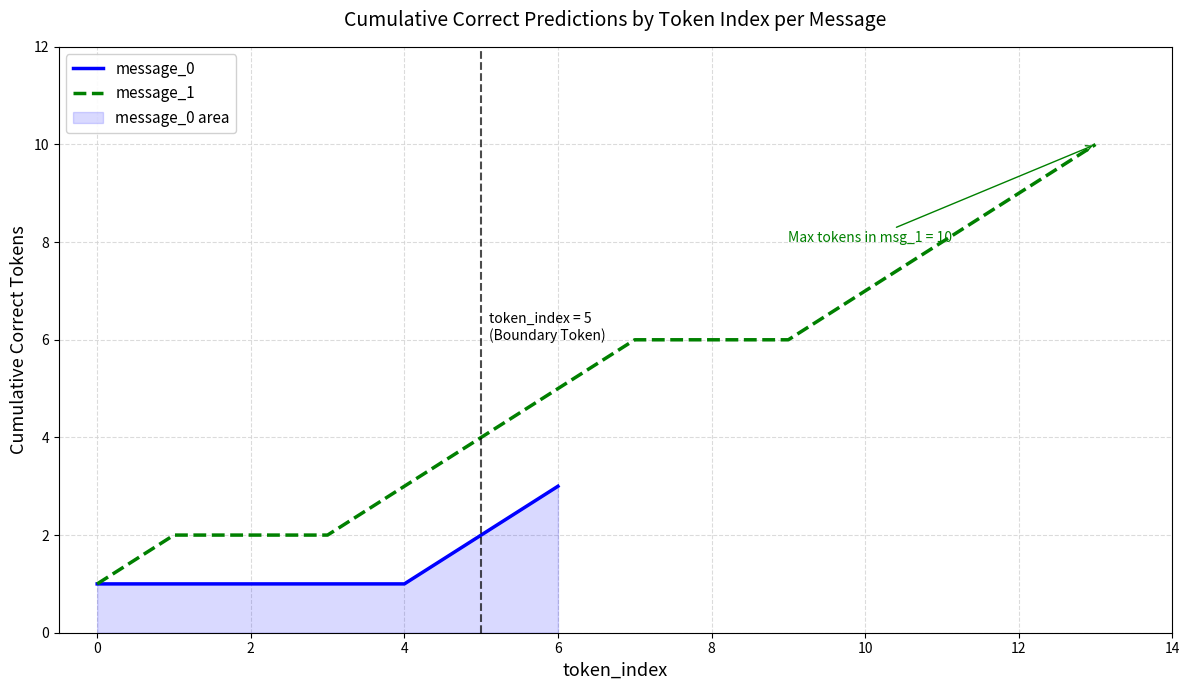

Approximately how many times larger is the value at 11 compared to 12?

0.9